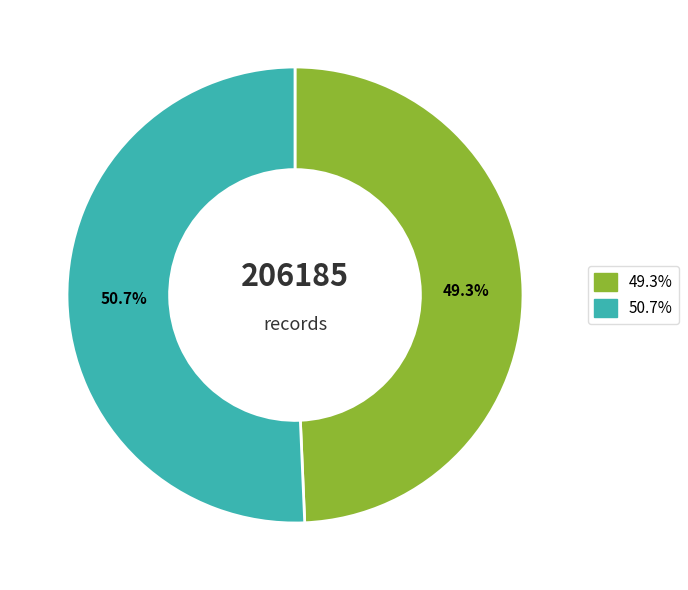

Is there a majority slice in this chart?

Yes